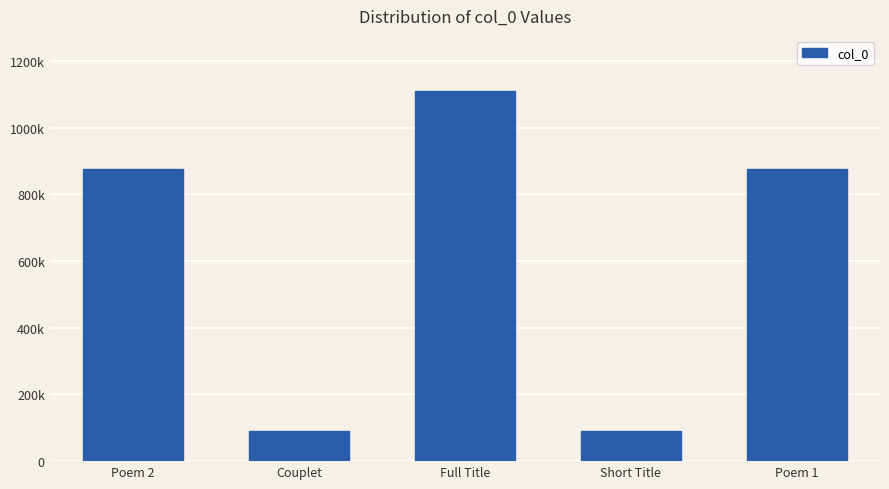

Are the bars horizontal?

No